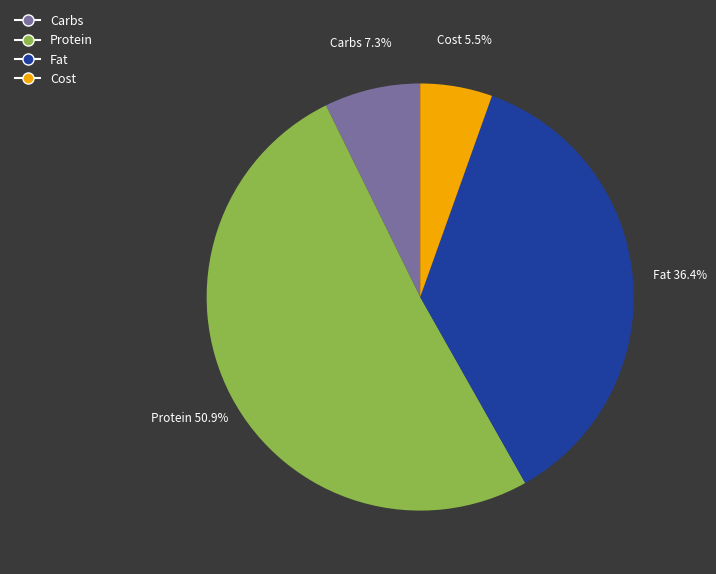

To the nearest percent, what is the difference between the largest and smallest slice percentages?

45%